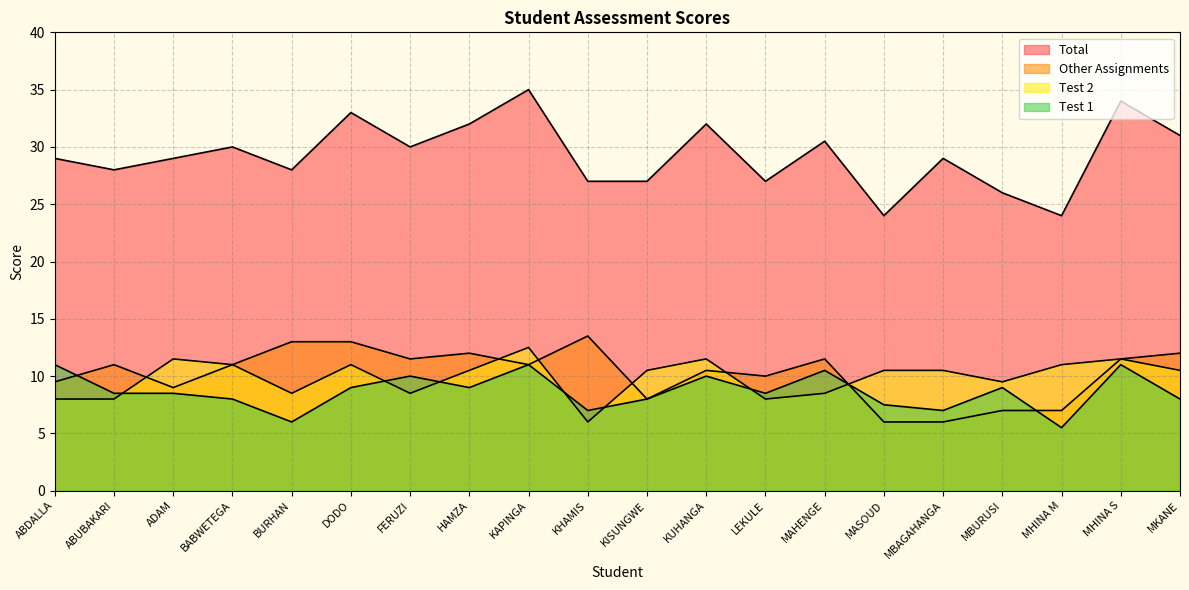

How many values in the Test 1 series are below 8?

5